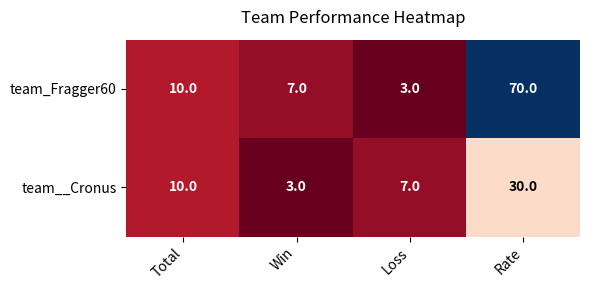

Which label corresponds to the largest value in the chart?

Rate